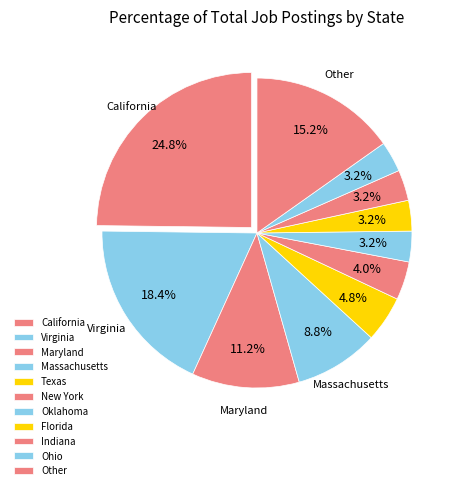

Does Maryland account for over 50% of the chart?

No